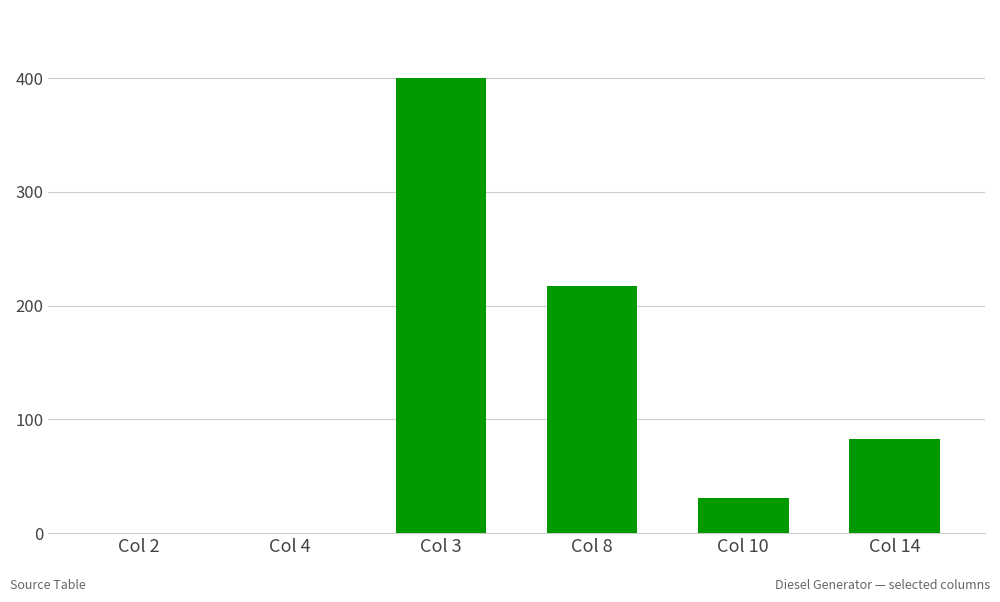

Is it true that the value at Col 3 is 400?

True